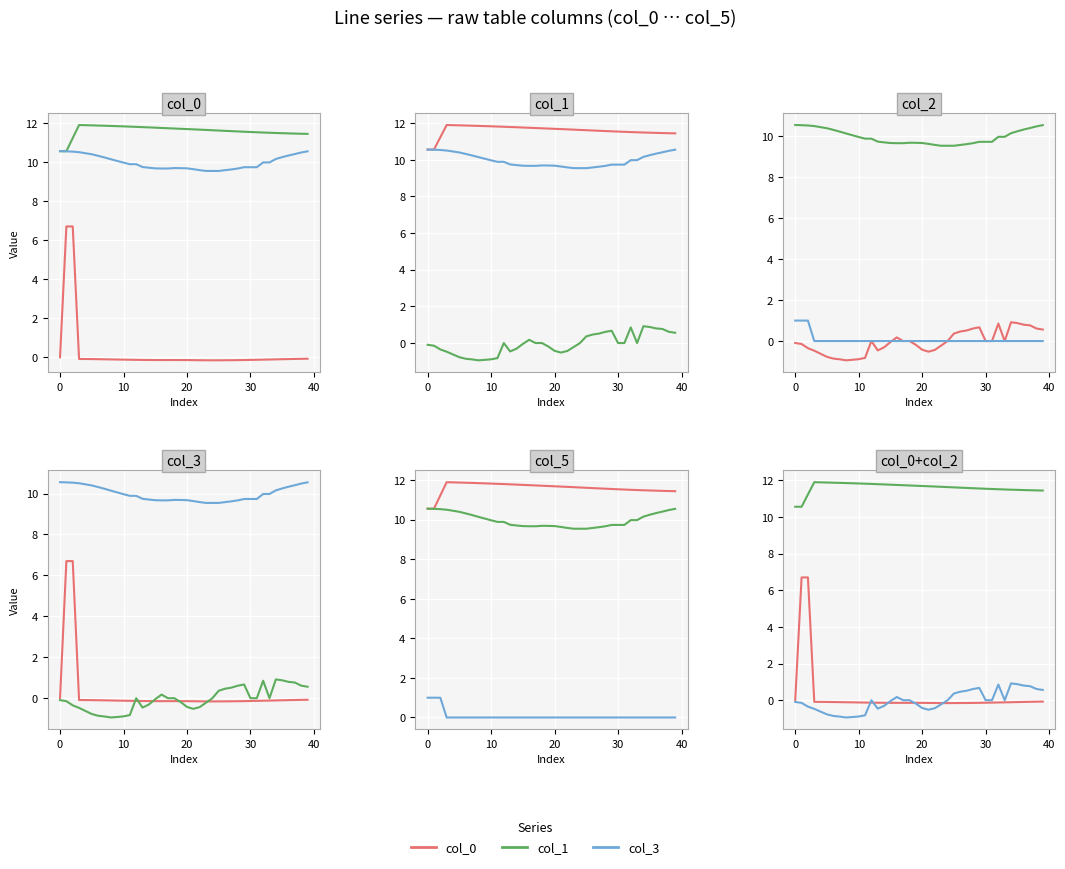

True or false: col_0 and col_3 cross at least once.

False